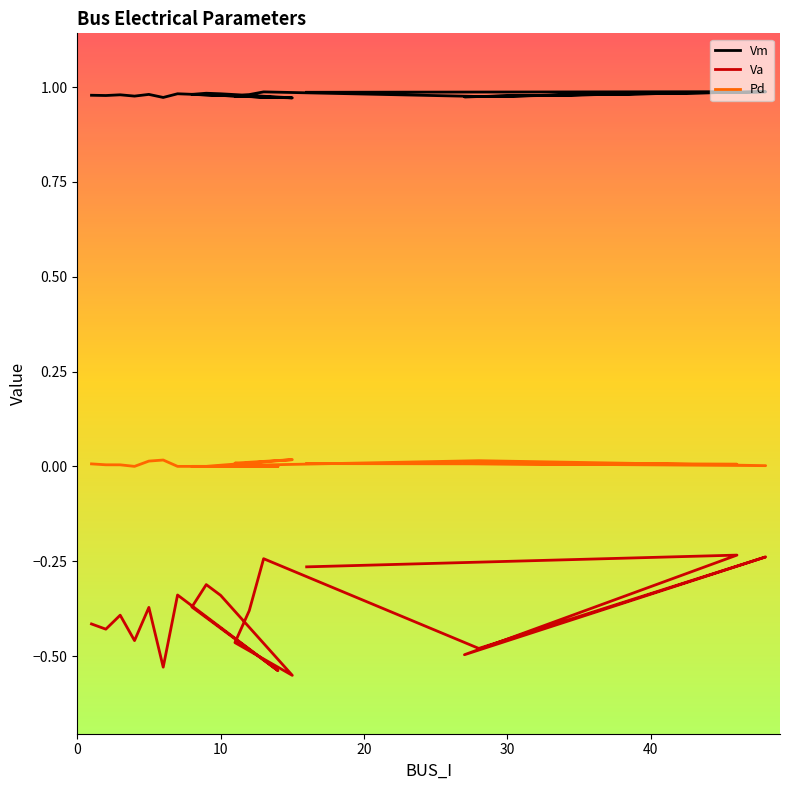

True or false: Pd and Va cross at least once.

False